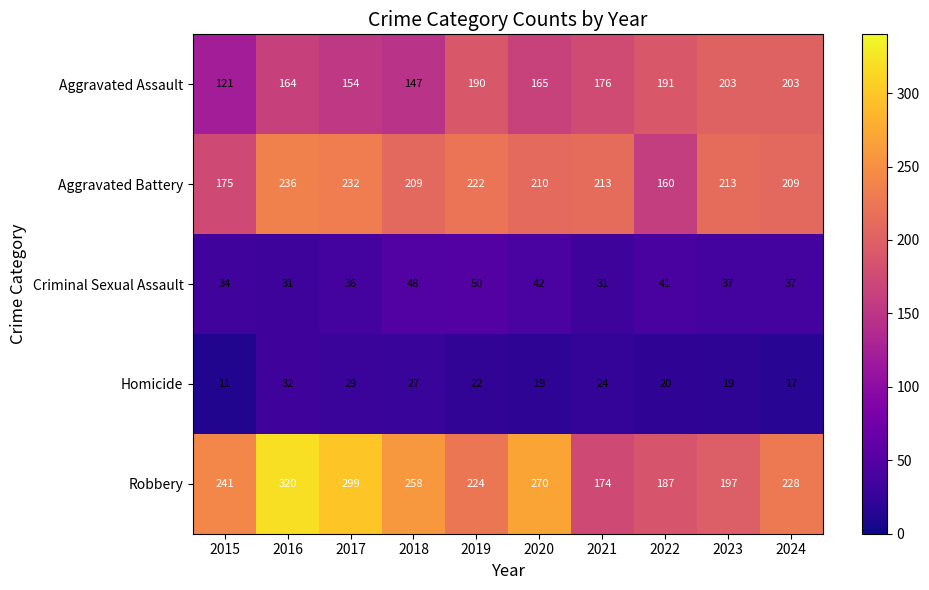

Which category has the lowest value across all series?

2015